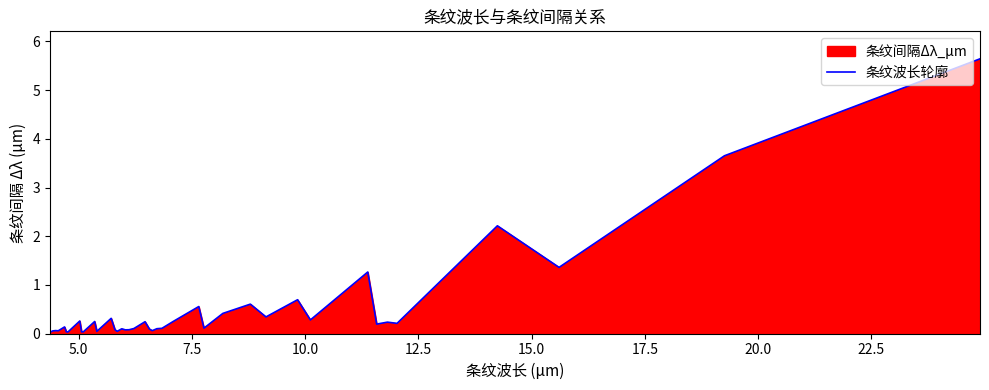

Does the chart display data point markers on the line(s)?

No